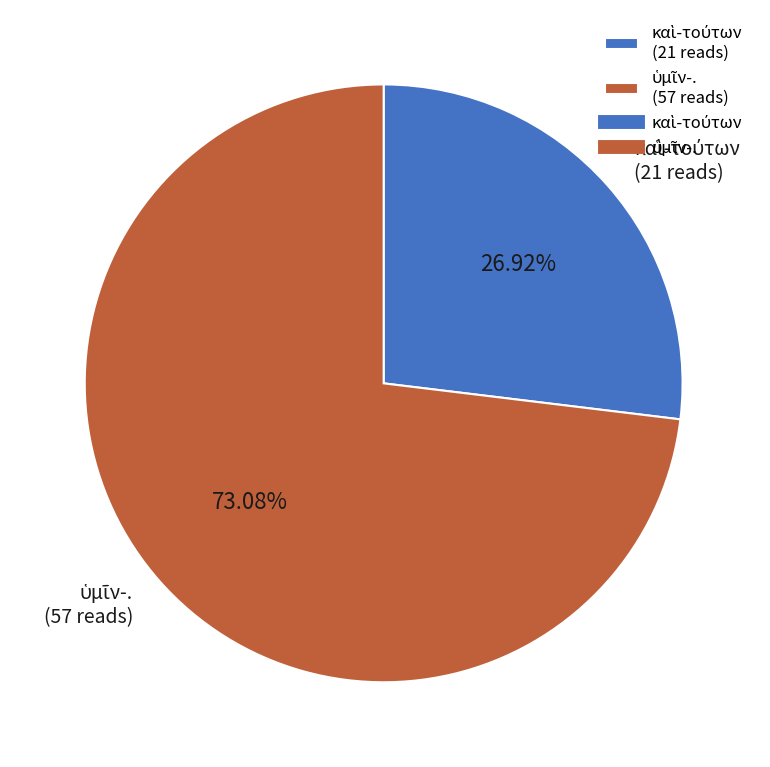

To the nearest percent, what is the difference between the largest and smallest slice percentages?

46%